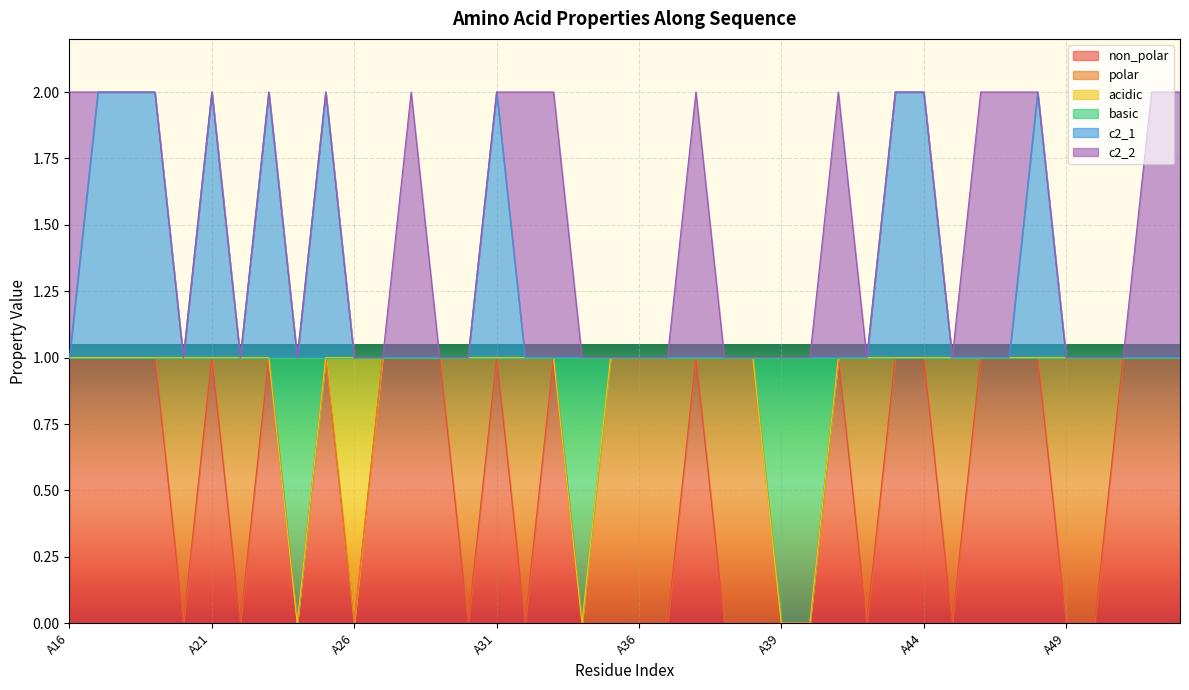

Which series has the largest total across all categories?

c2_1